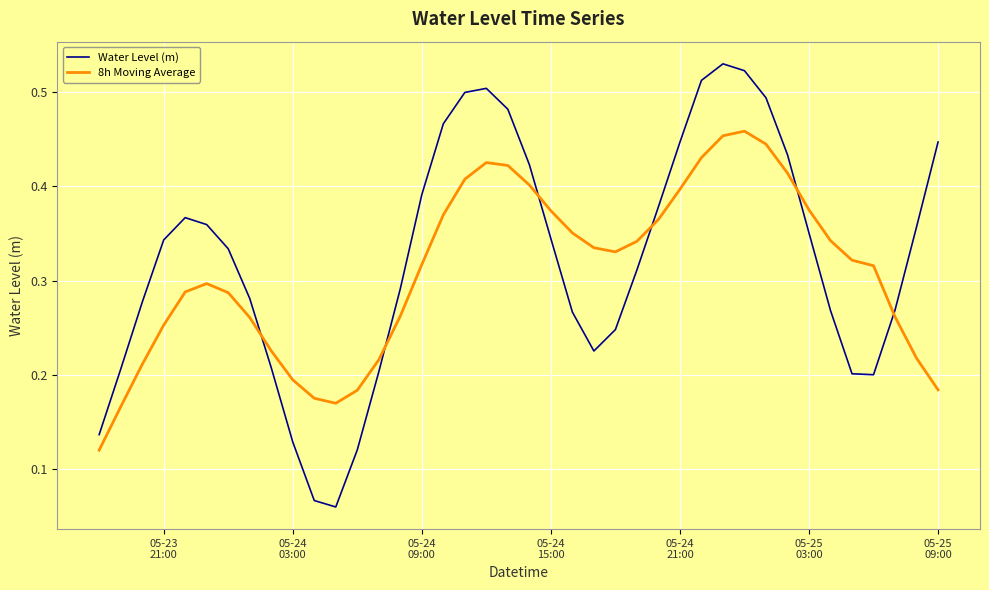

Which series ends up on top after the final intersection of 8h Moving Average and Water Level (m)?

Water Level (m)